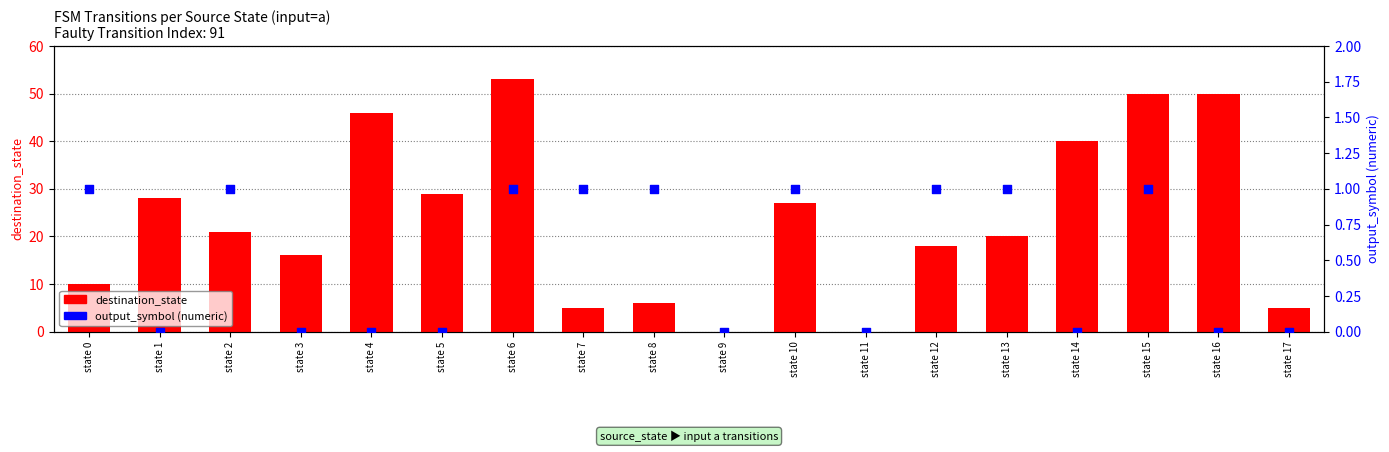

Which series has the widest spread of Y values?

destination_state